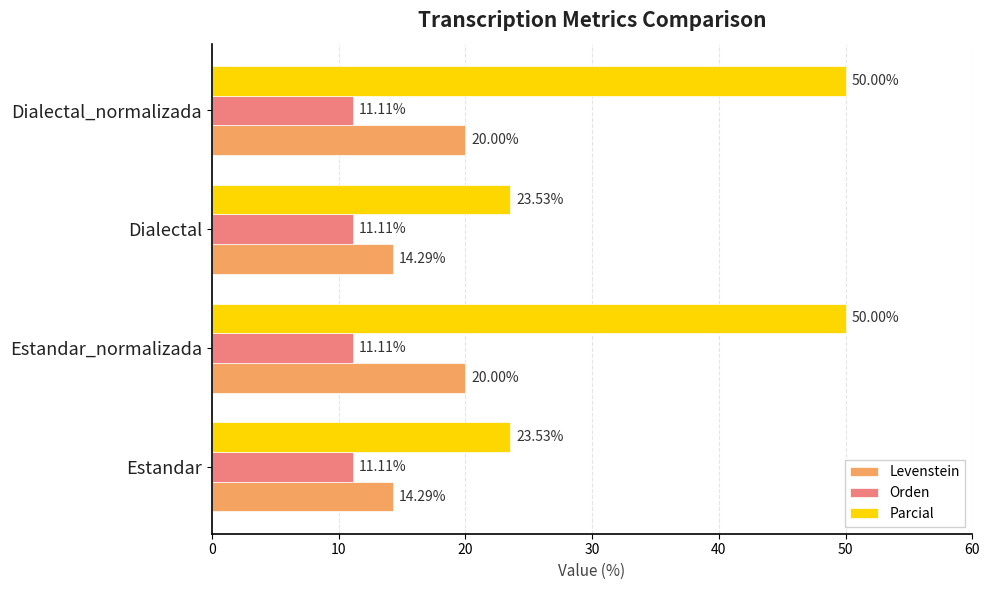

What are all the series names shown in the legend?

Levenstein, Orden, Parcial